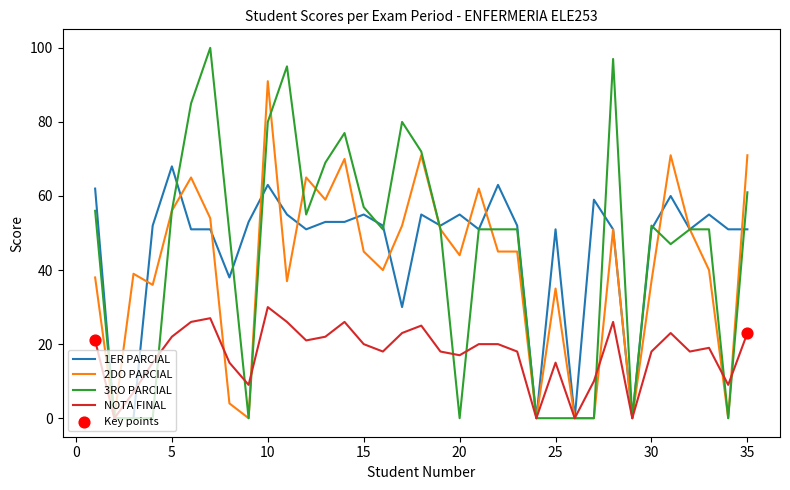

Which series has the largest range (max minus min)?

3RO PARCIAL